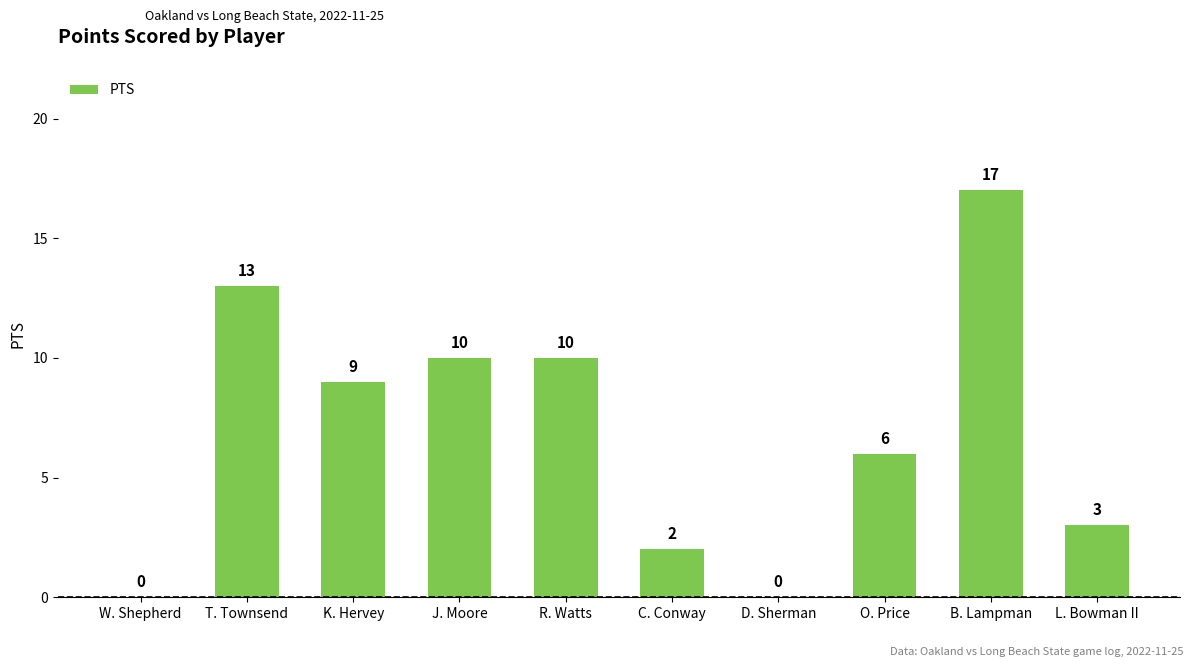

At which label does the data first exceed 9?

T. Townsend